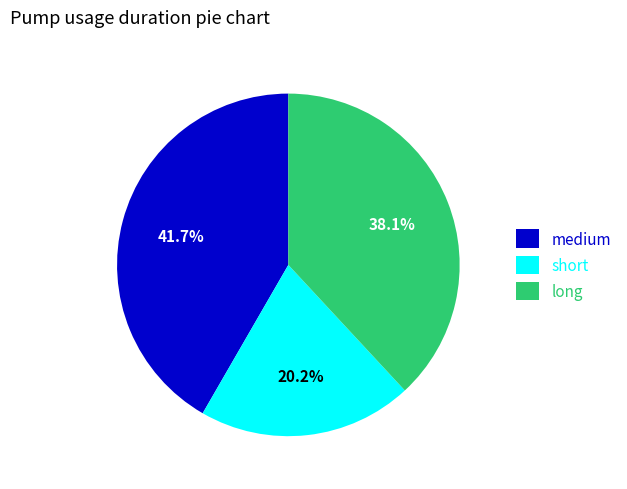

Is there any slice that represents more than half of the pie?

No